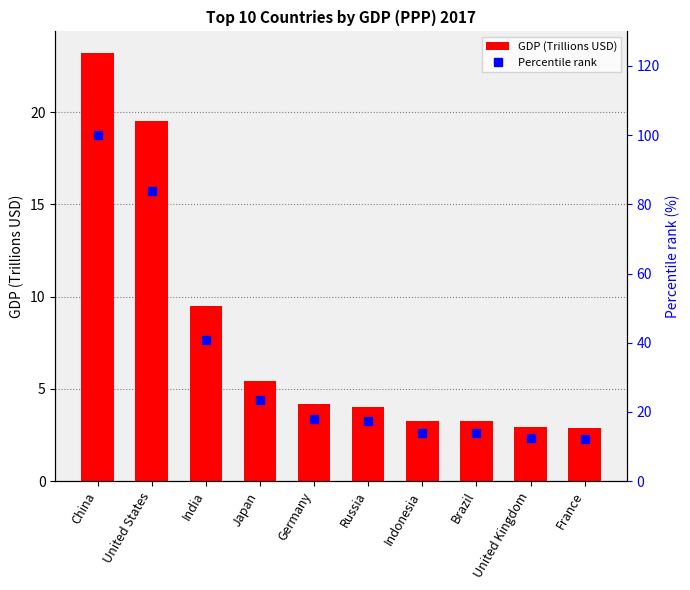

Which series has the largest total across all categories?

Percentile rank